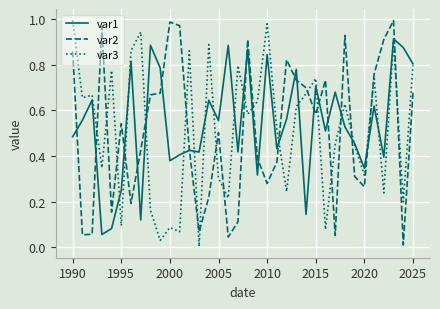

True or false: var2 and var3 cross at least once.

True